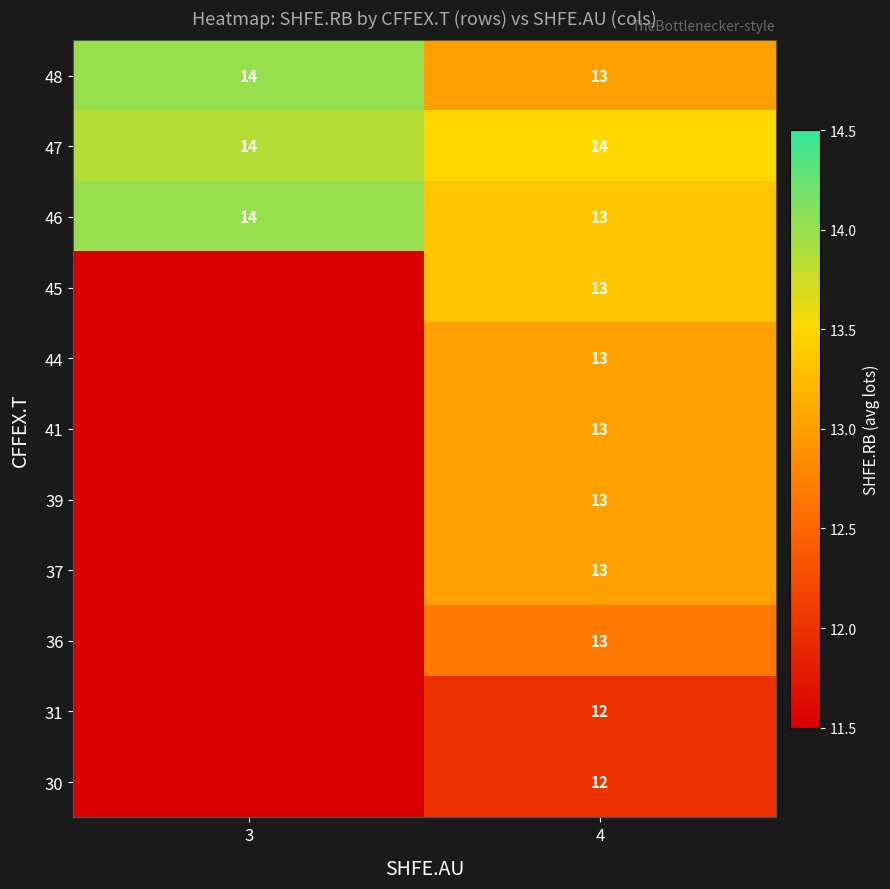

What is the greatest value displayed?

14.0